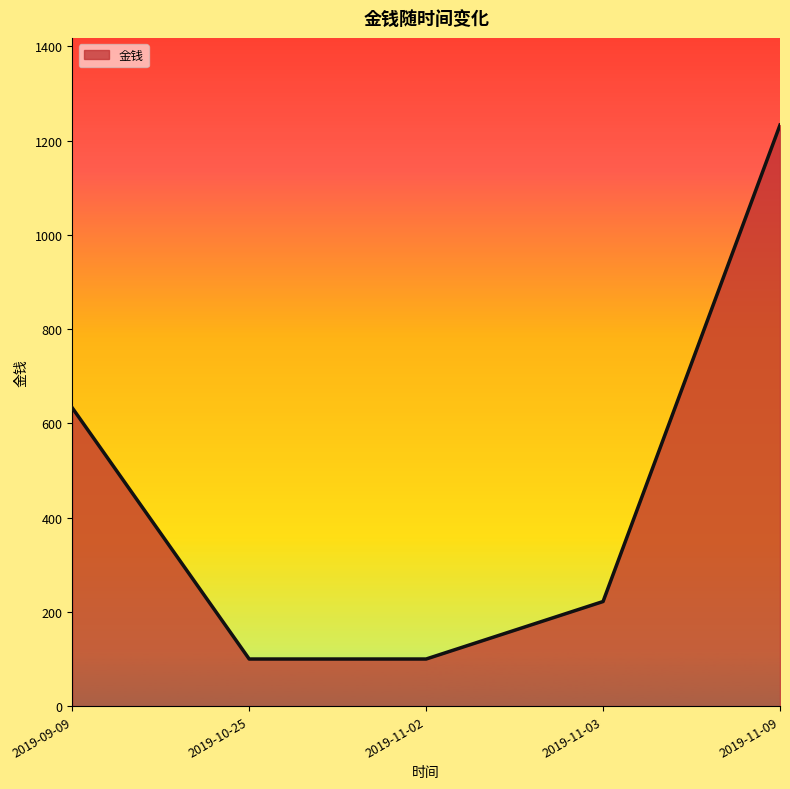

What is the sum of the values at 2019-11-09 and 2019-11-02?

1333